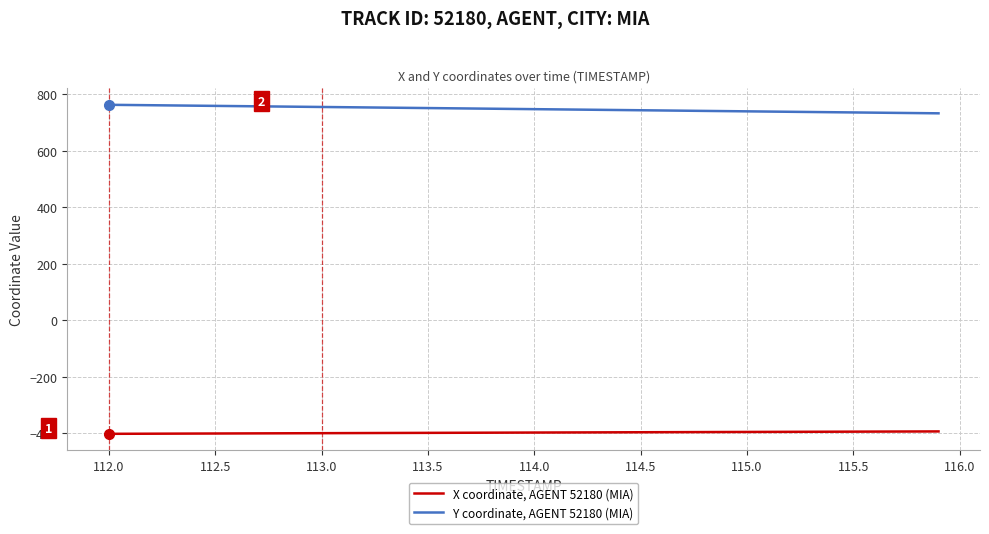

Which series has the largest total across all categories?

Y coordinate, AGENT 52180 (MIA)